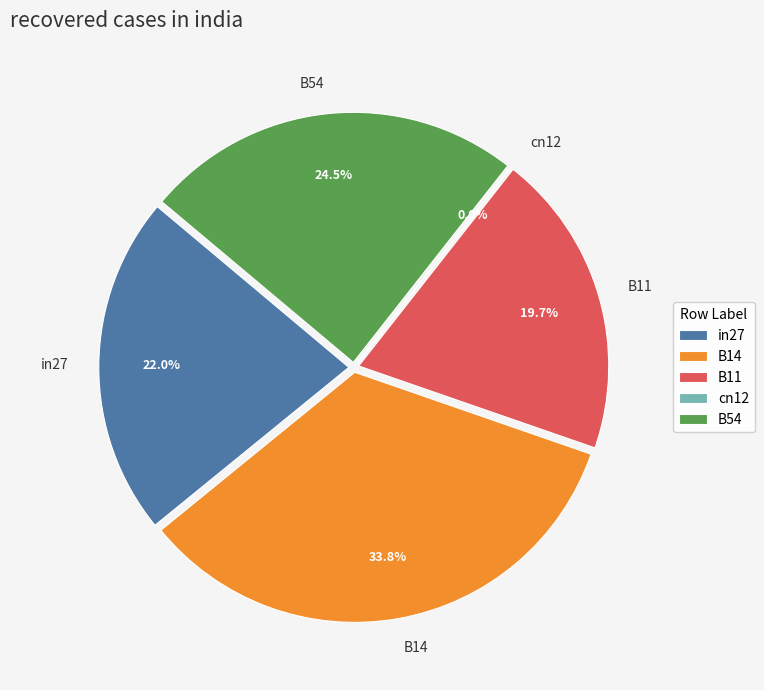

Is it true that in27 is 37% of the pie?

False